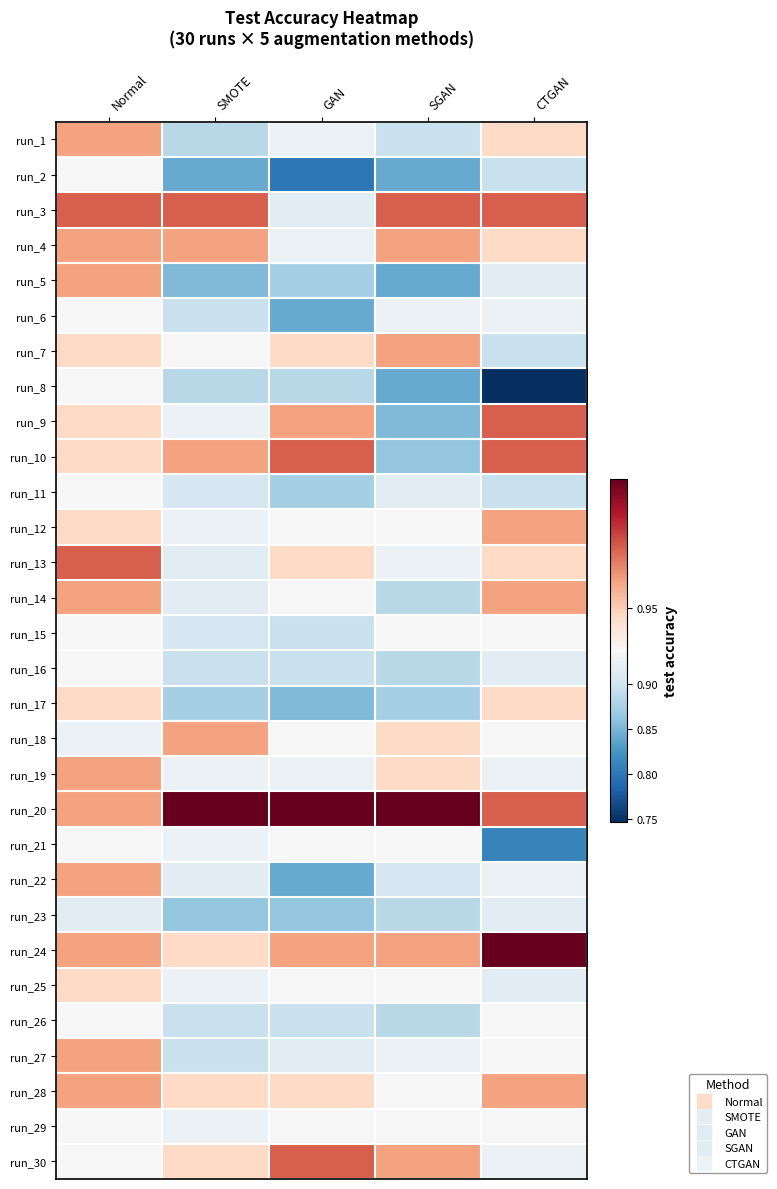

Reading right to left, what are all the values shown in this chart?

run_1: CTGAN=0.9	SGAN=0.9	GAN=0.9	SMOTE=0.9	Normal=1.0
run_2: CTGAN=0.9	SGAN=0.8	GAN=0.8	SMOTE=0.8	Normal=0.9
run_3: CTGAN=1.0	SGAN=1.0	GAN=0.9	SMOTE=1.0	Normal=1.0
run_4: CTGAN=0.9	SGAN=1.0	GAN=0.9	SMOTE=1.0	Normal=1.0
run_5: CTGAN=0.9	SGAN=0.8	GAN=0.9	SMOTE=0.9	Normal=1.0
run_6: CTGAN=0.9	SGAN=0.9	GAN=0.8	SMOTE=0.9	Normal=0.9
run_7: CTGAN=0.9	SGAN=1.0	GAN=0.9	SMOTE=0.9	Normal=0.9
run_8: CTGAN=0.7	SGAN=0.8	GAN=0.9	SMOTE=0.9	Normal=0.9
run_9: CTGAN=1.0	SGAN=0.9	GAN=1.0	SMOTE=0.9	Normal=0.9
run_10: CTGAN=1.0	SGAN=0.9	GAN=1.0	SMOTE=1.0	Normal=0.9
run_11: CTGAN=0.9	SGAN=0.9	GAN=0.9	SMOTE=0.9	Normal=0.9
run_12: CTGAN=1.0	SGAN=0.9	GAN=0.9	SMOTE=0.9	Normal=0.9
run_13: CTGAN=0.9	SGAN=0.9	GAN=0.9	SMOTE=0.9	Normal=1.0
run_14: CTGAN=1.0	SGAN=0.9	GAN=0.9	SMOTE=0.9	Normal=1.0
run_15: CTGAN=0.9	SGAN=0.9	GAN=0.9	SMOTE=0.9	Normal=0.9
run_16: CTGAN=0.9	SGAN=0.9	GAN=0.9	SMOTE=0.9	Normal=0.9
run_17: CTGAN=0.9	SGAN=0.9	GAN=0.9	SMOTE=0.9	Normal=0.9
run_18: CTGAN=0.9	SGAN=0.9	GAN=0.9	SMOTE=1.0	Normal=0.9
run_19: CTGAN=0.9	SGAN=0.9	GAN=0.9	SMOTE=0.9	Normal=1.0
run_20: CTGAN=1.0	SGAN=1.0	GAN=1.0	SMOTE=1.0	Normal=1.0
run_21: CTGAN=0.8	SGAN=0.9	GAN=0.9	SMOTE=0.9	Normal=0.9
run_22: CTGAN=0.9	SGAN=0.9	GAN=0.8	SMOTE=0.9	Normal=1.0
run_23: CTGAN=0.9	SGAN=0.9	GAN=0.9	SMOTE=0.9	Normal=0.9
run_24: CTGAN=1.0	SGAN=1.0	GAN=1.0	SMOTE=0.9	Normal=1.0
run_25: CTGAN=0.9	SGAN=0.9	GAN=0.9	SMOTE=0.9	Normal=0.9
run_26: CTGAN=0.9	SGAN=0.9	GAN=0.9	SMOTE=0.9	Normal=0.9
run_27: CTGAN=0.9	SGAN=0.9	GAN=0.9	SMOTE=0.9	Normal=1.0
run_28: CTGAN=1.0	SGAN=0.9	GAN=0.9	SMOTE=0.9	Normal=1.0
run_29: CTGAN=0.9	SGAN=0.9	GAN=0.9	SMOTE=0.9	Normal=0.9
run_30: CTGAN=0.9	SGAN=1.0	GAN=1.0	SMOTE=0.9	Normal=0.9